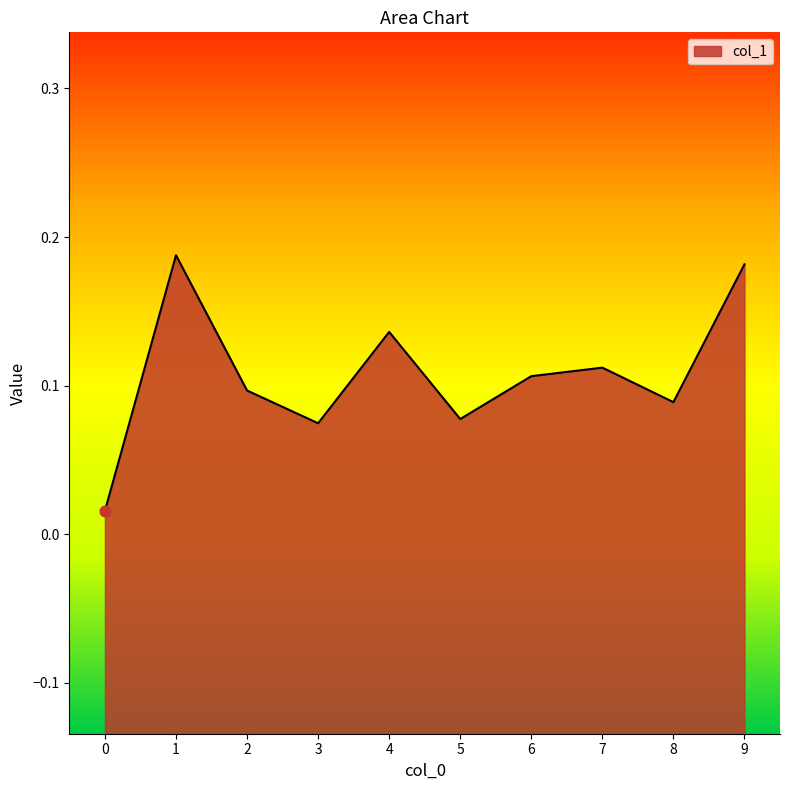

Which has a higher value, 0 or 2?

2